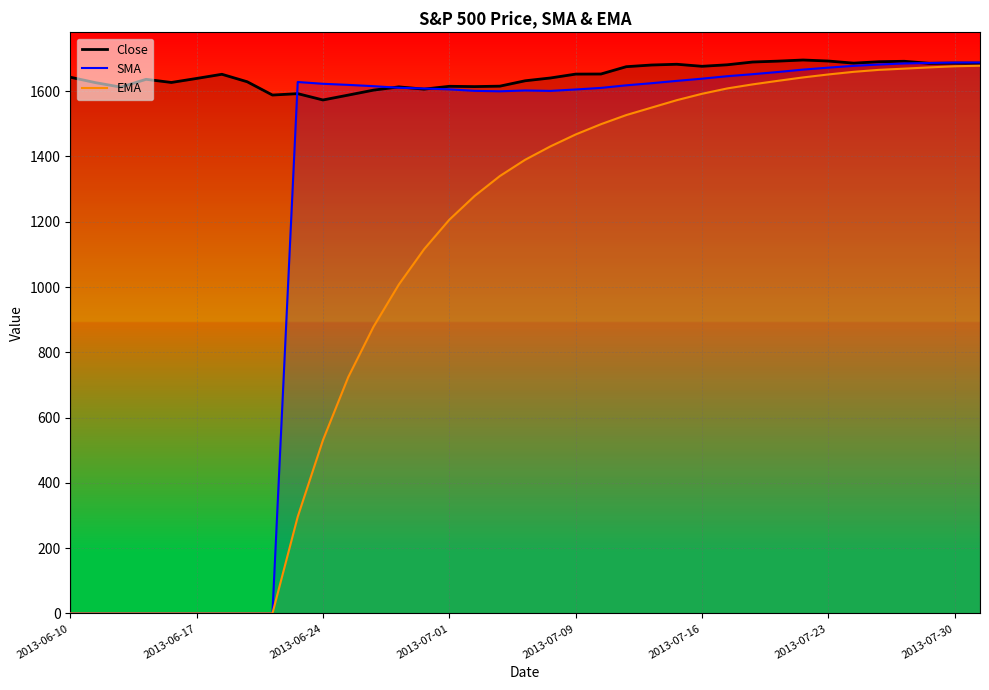

True or false: Close has a value of 1676.3 at 2013-07-16.

True